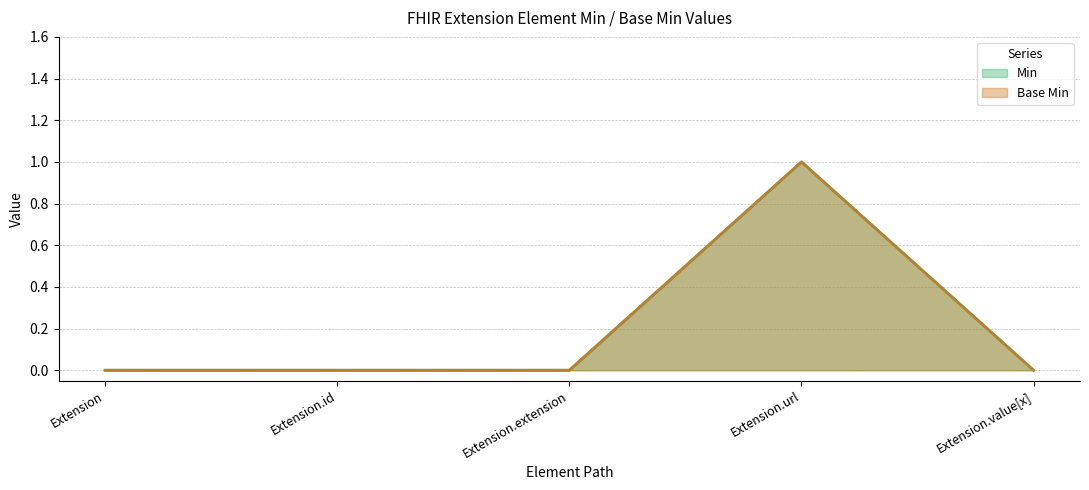

What is the difference between the maximum and minimum values in the Base Min series?

1